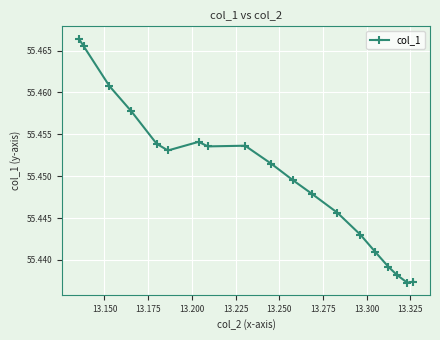

What is the sum of all values?

1053.5